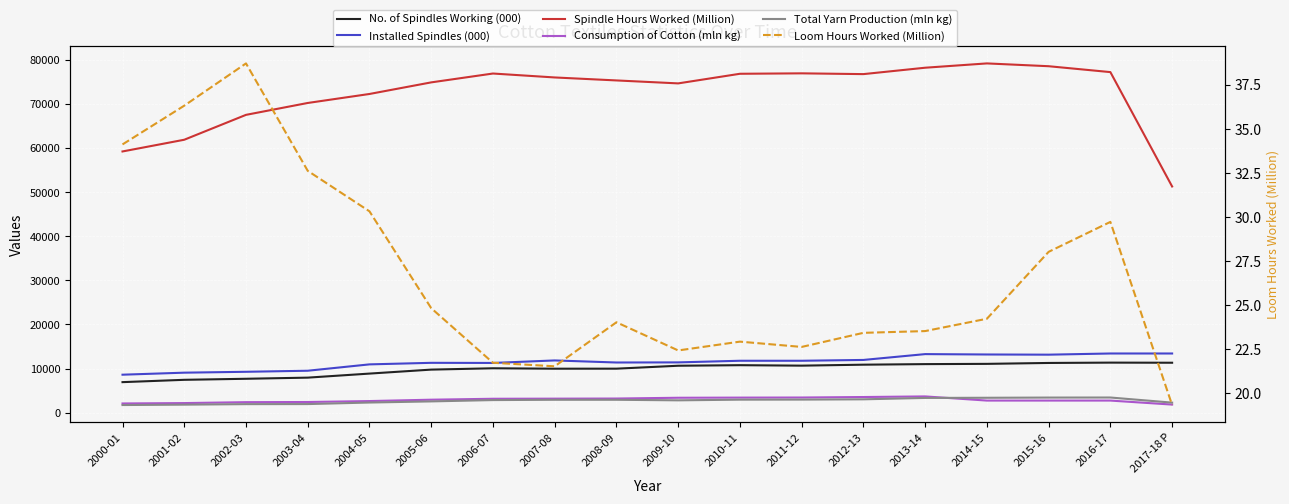

Where is the first local minimum for Total Yarn Production (mln kg)?

2009-10